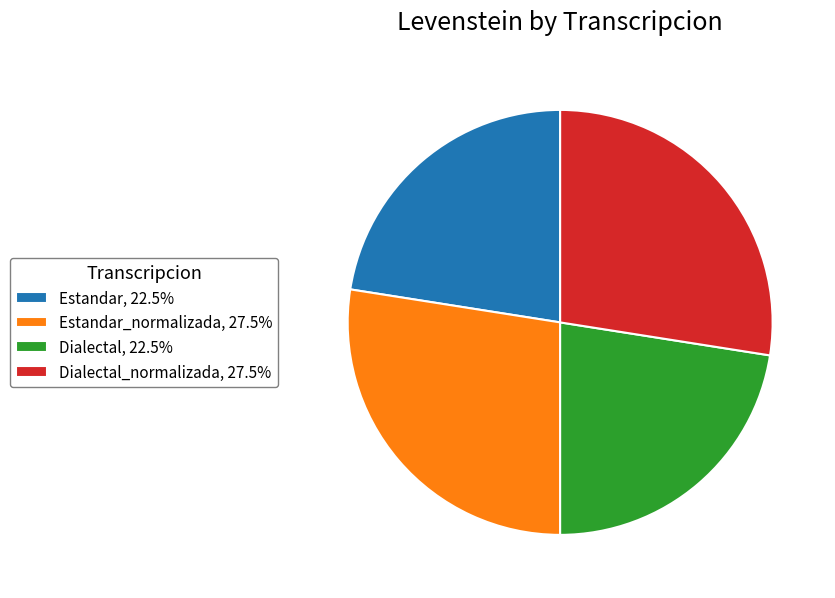

Is Estandar_normalizada, 27.5% the majority of the pie?

No